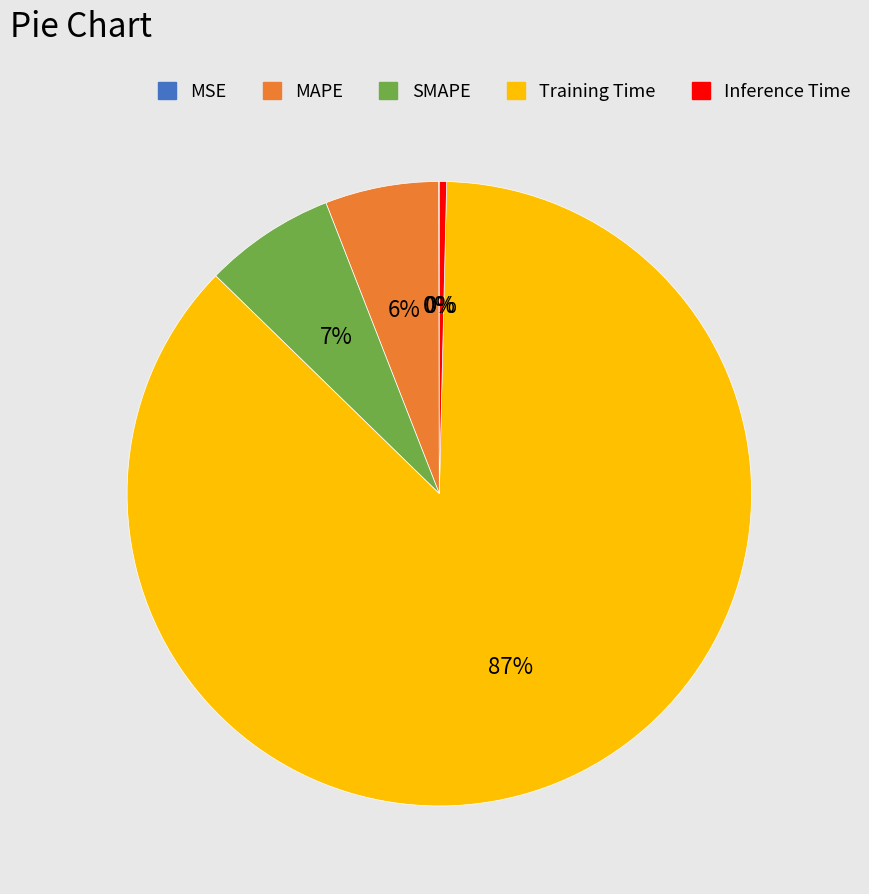

What is the largest slice in the pie chart?

Training Time